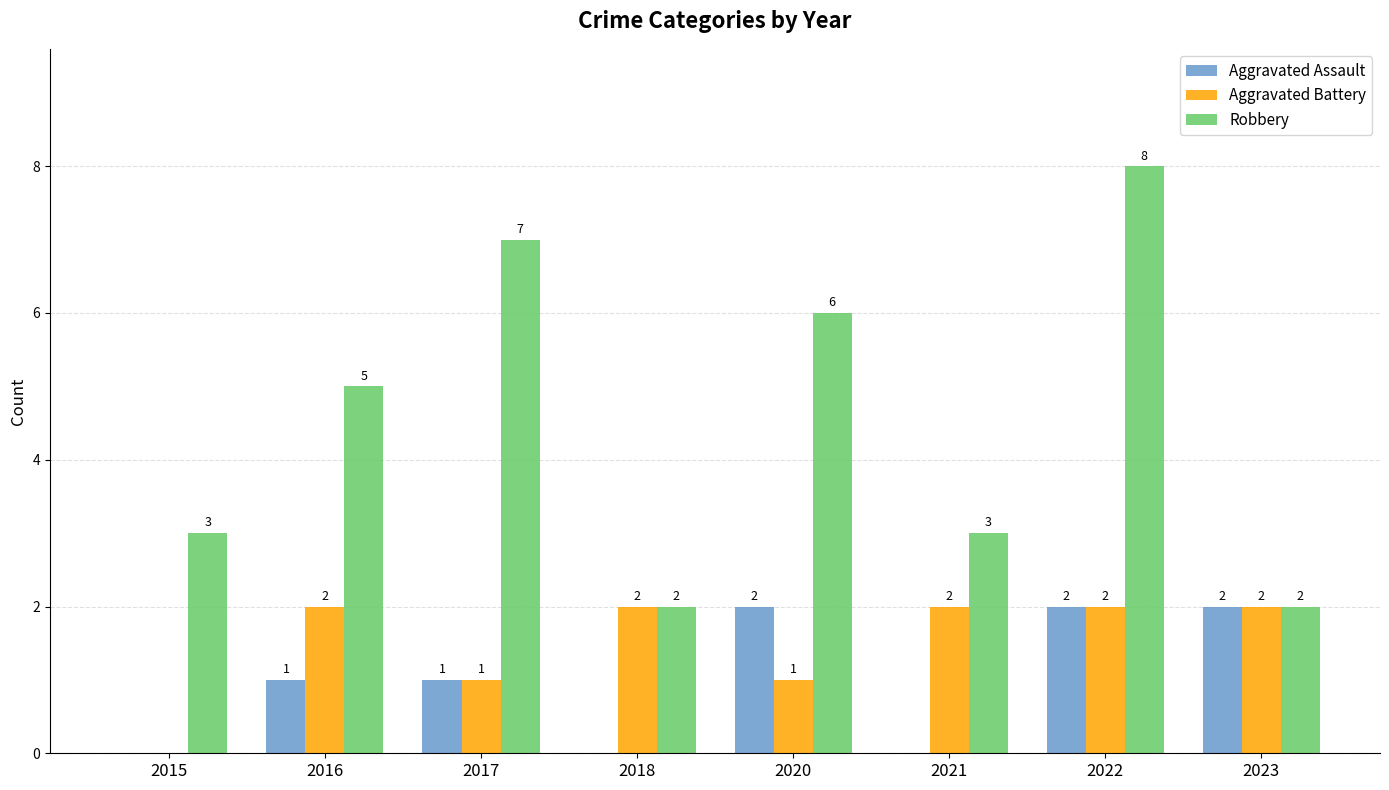

Are the bars horizontal?

No